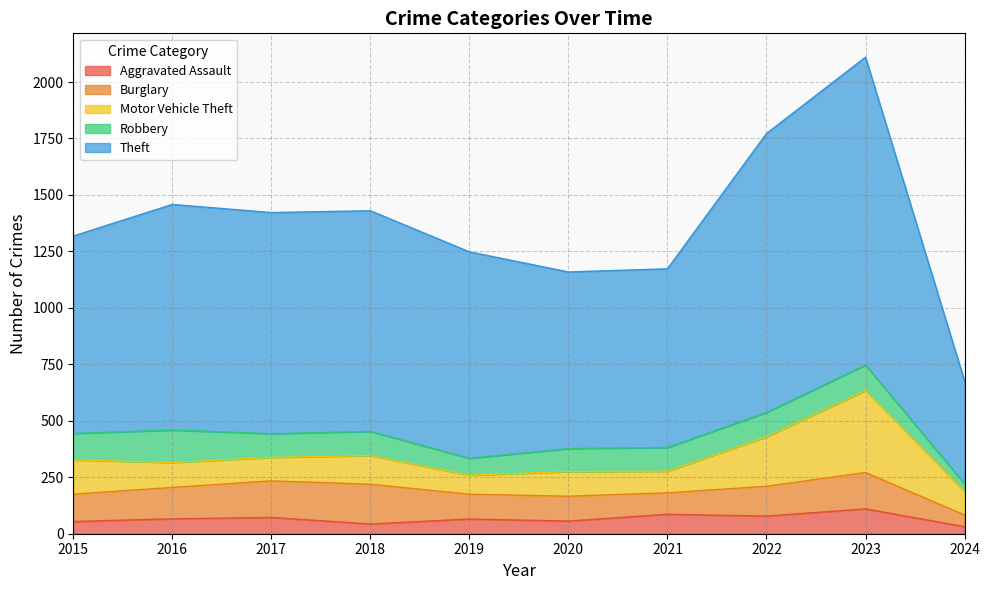

What is the total value across all series at 2020?

1159